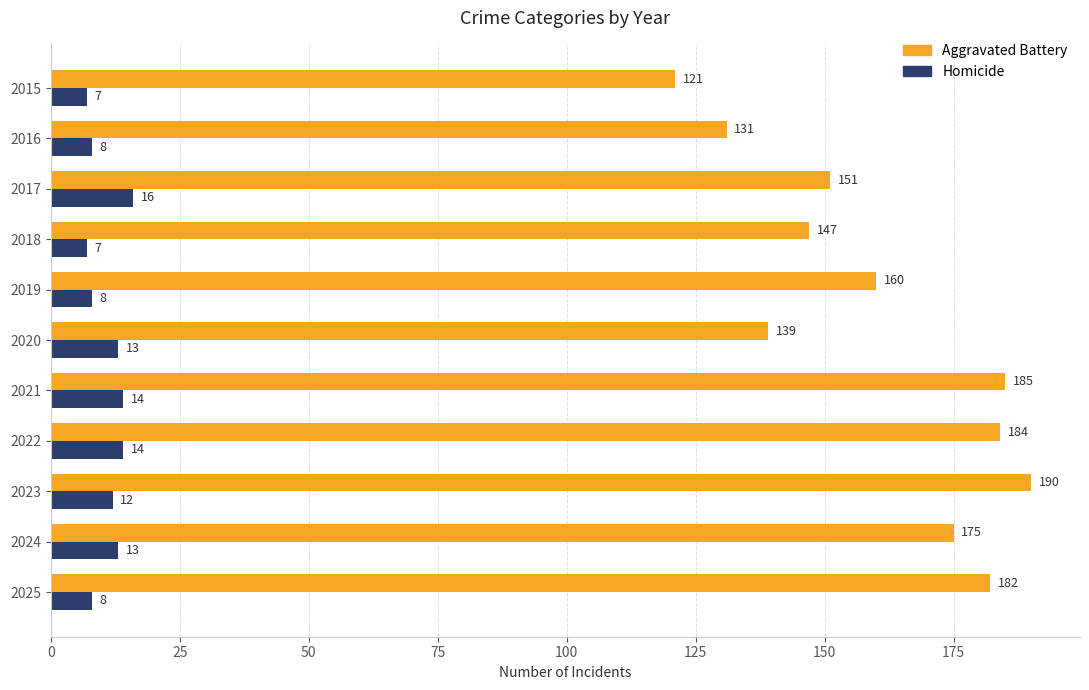

Between 2023 and 2025, which series saw the biggest shift?

Aggravated Battery